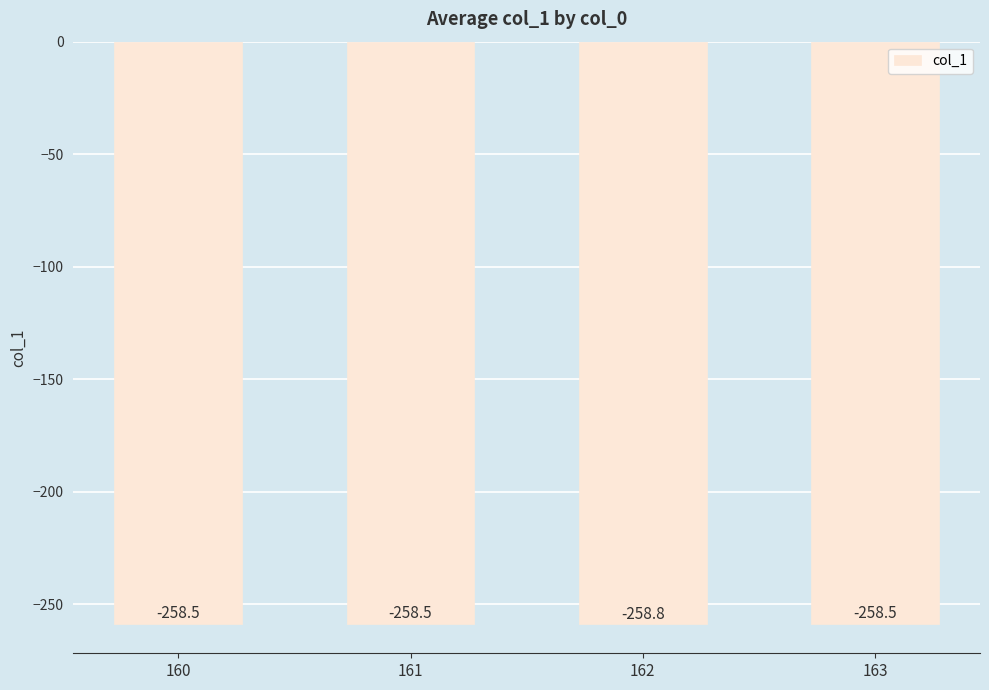

Does the chart contain any negative values?

Yes